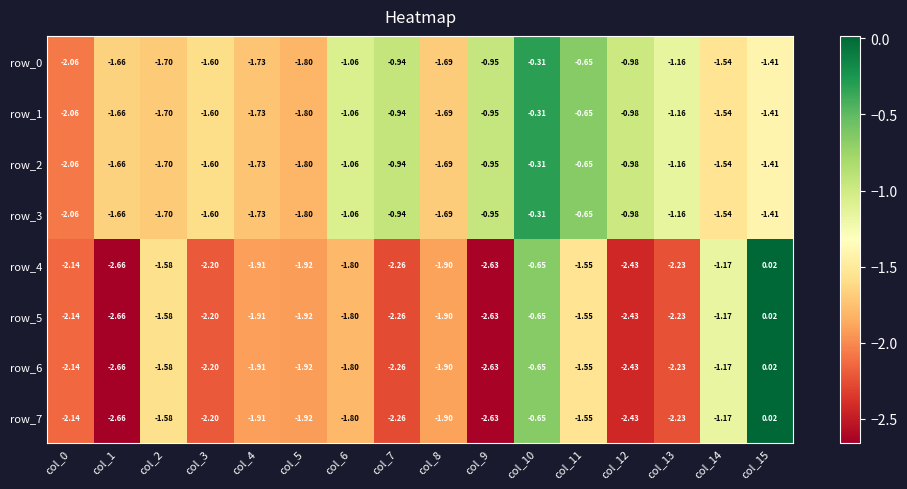

Where is row_6 nearest to the value -1?

col_14